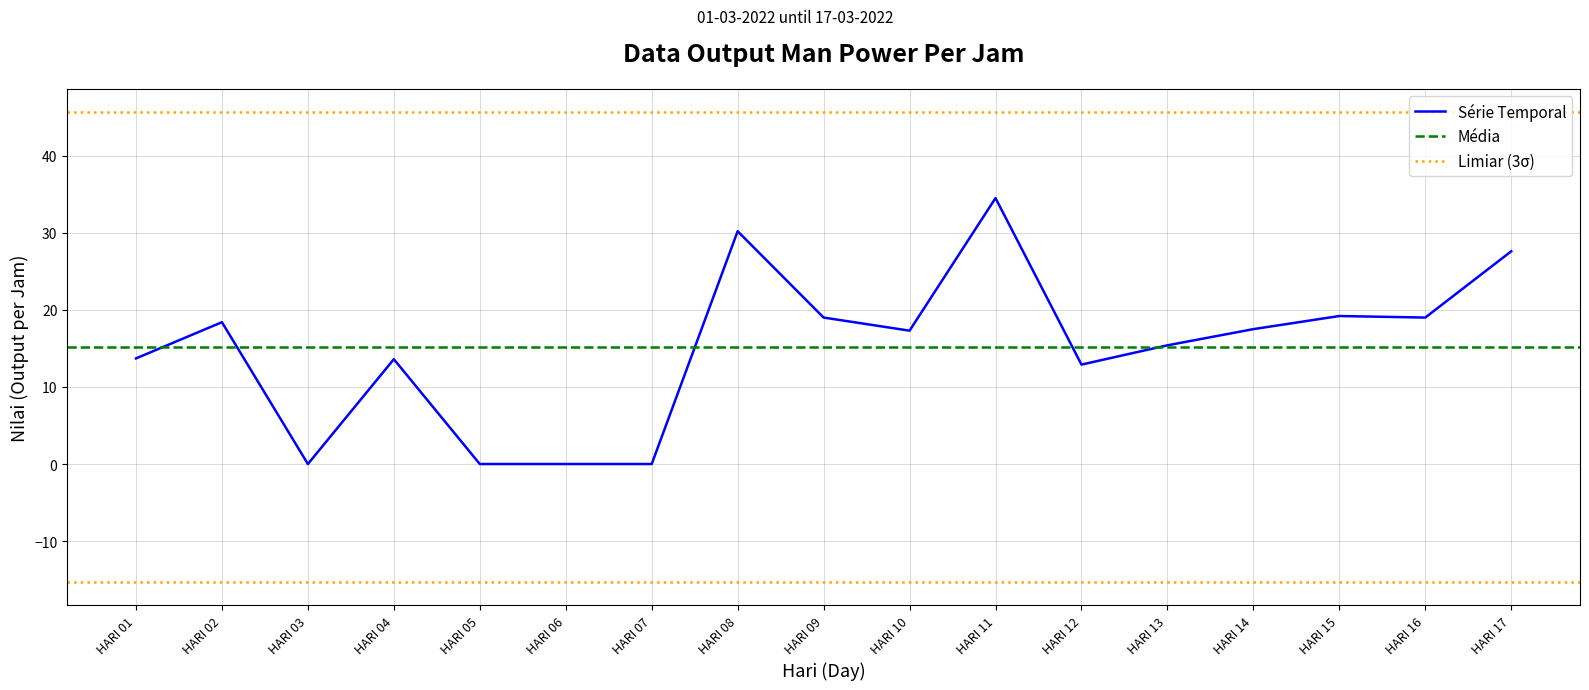

At which category does TP-3591S3F0 reach its first local valley?

HARI 03